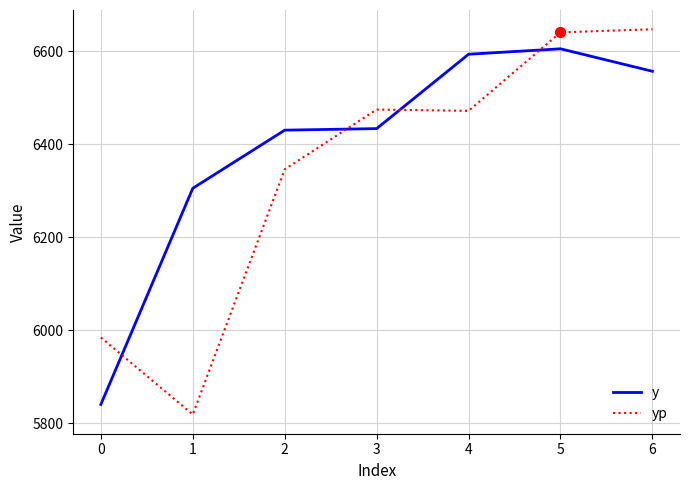

Which series has the widest spread of values?

yp